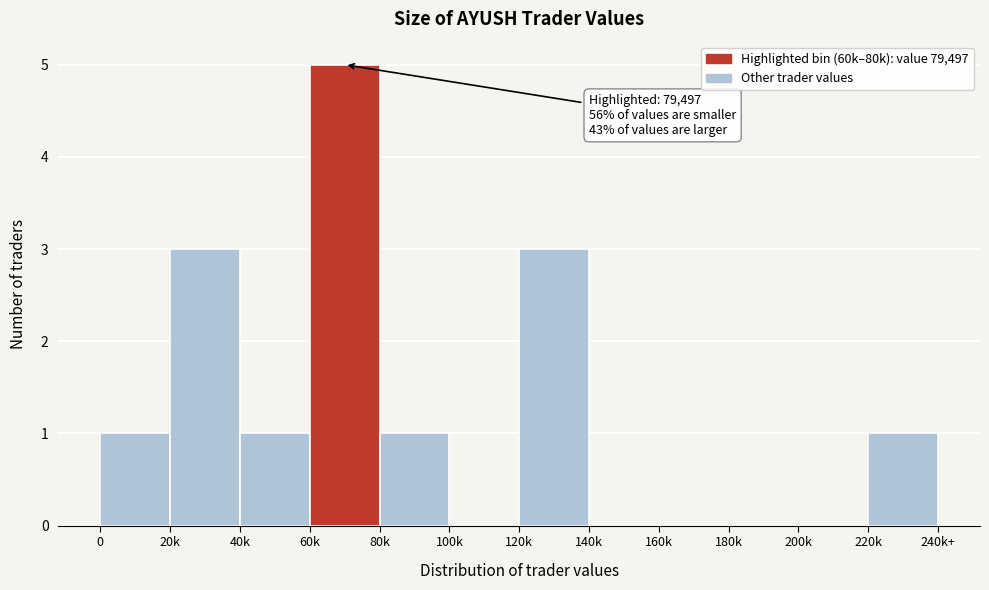

Reading left to right, extract all data points from this chart.

0=1	20k=3	40k=1	60k=5	80k=1	100k=0	120k=3	140k=0	160k=0	180k=0	200k=0	220k=1